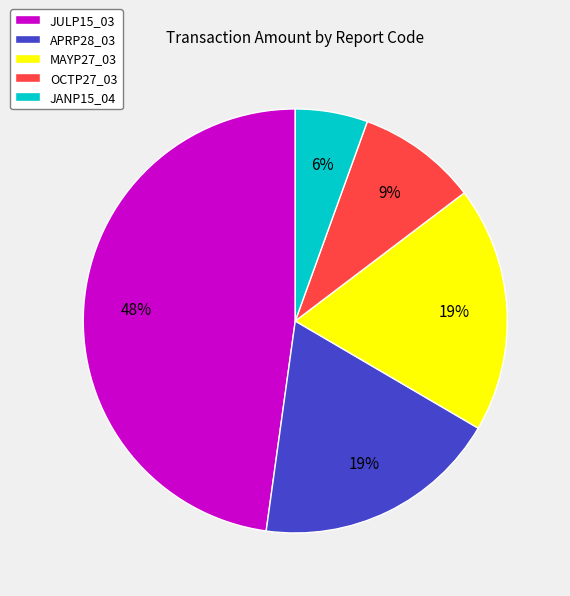

Between APRP28_03 and OCTP27_03, which is larger?

APRP28_03